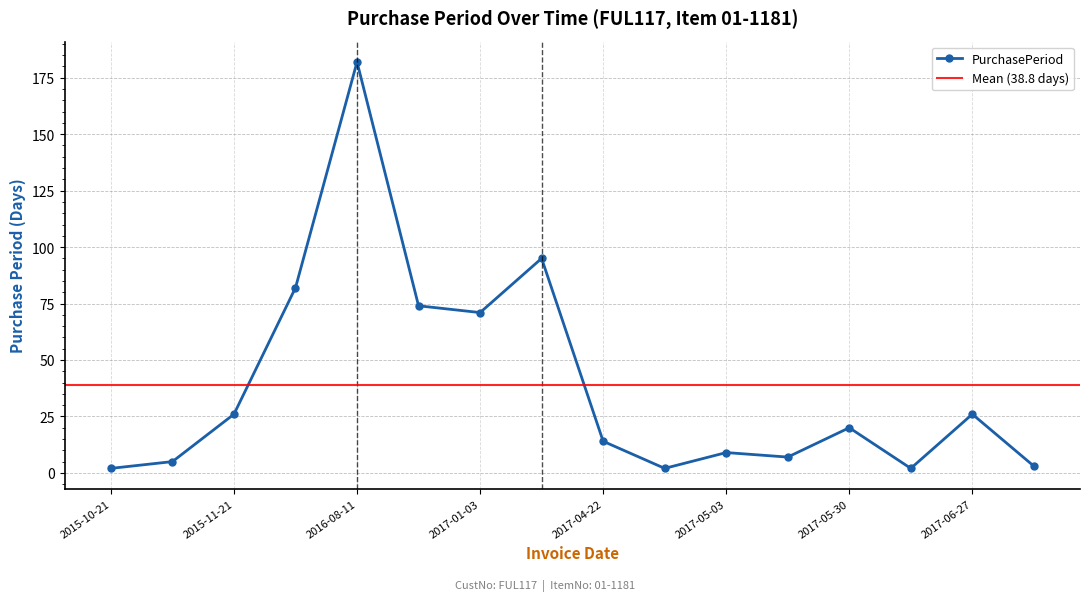

Reading left to right, what are all the values shown in this chart?

2	5	26	82	182	74	71	95	14	2	9	7	20	2	26	3